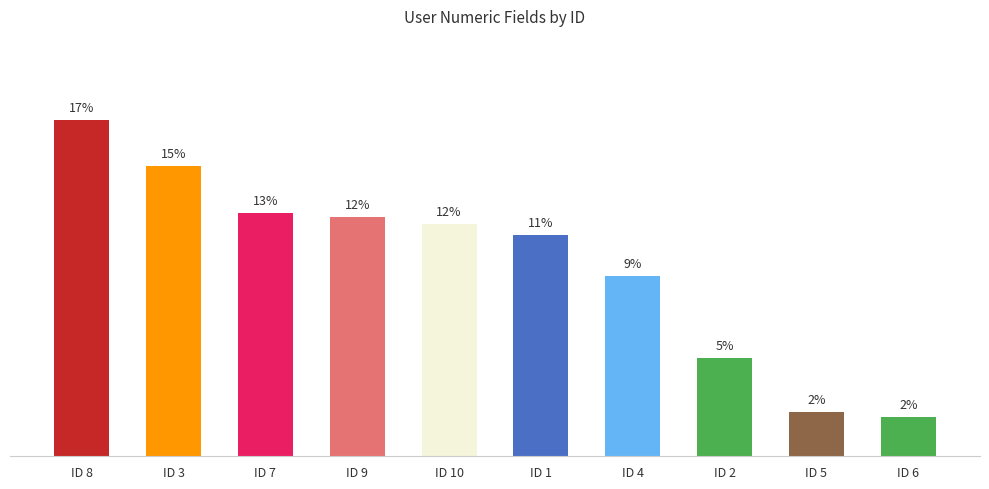

Which has a higher value, ID 1 or ID 4?

ID 1